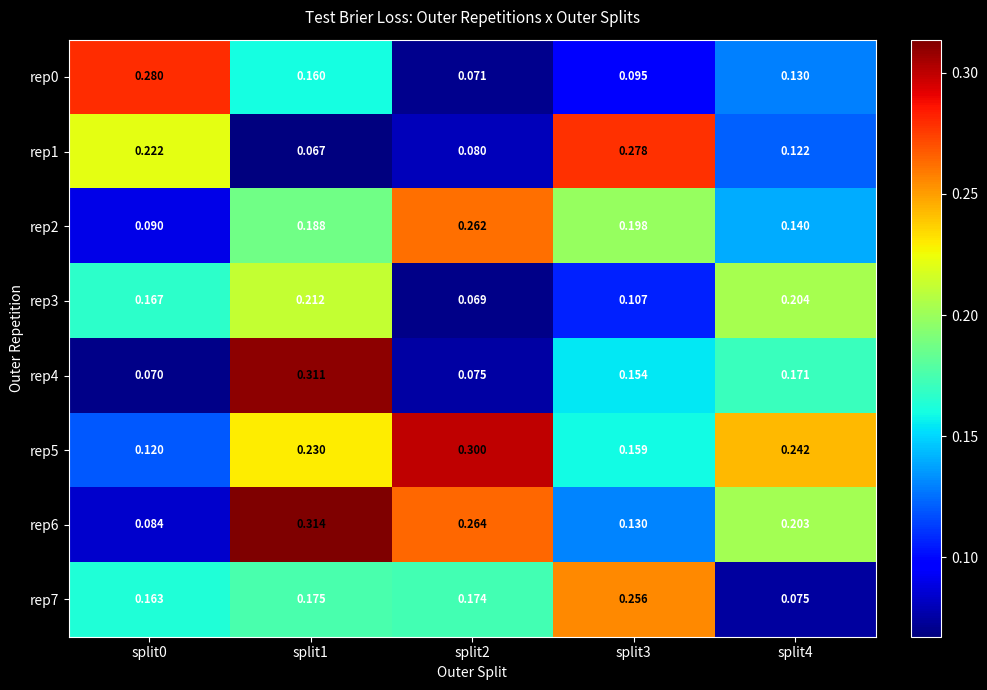

At how many categories does at least one series exceed 0?

5